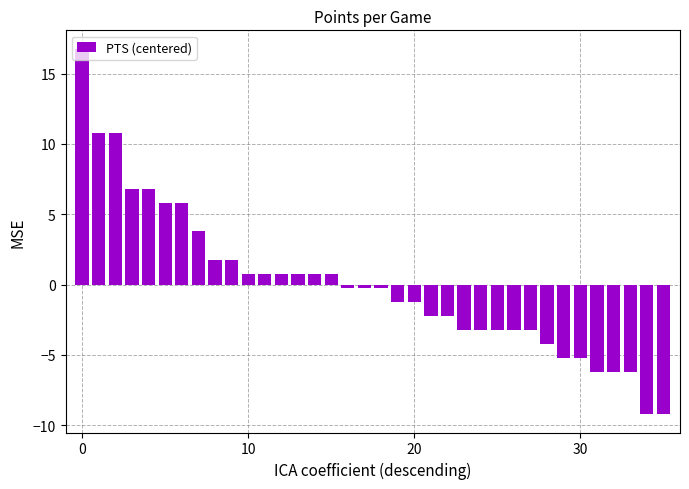

How many negative values are there?

20